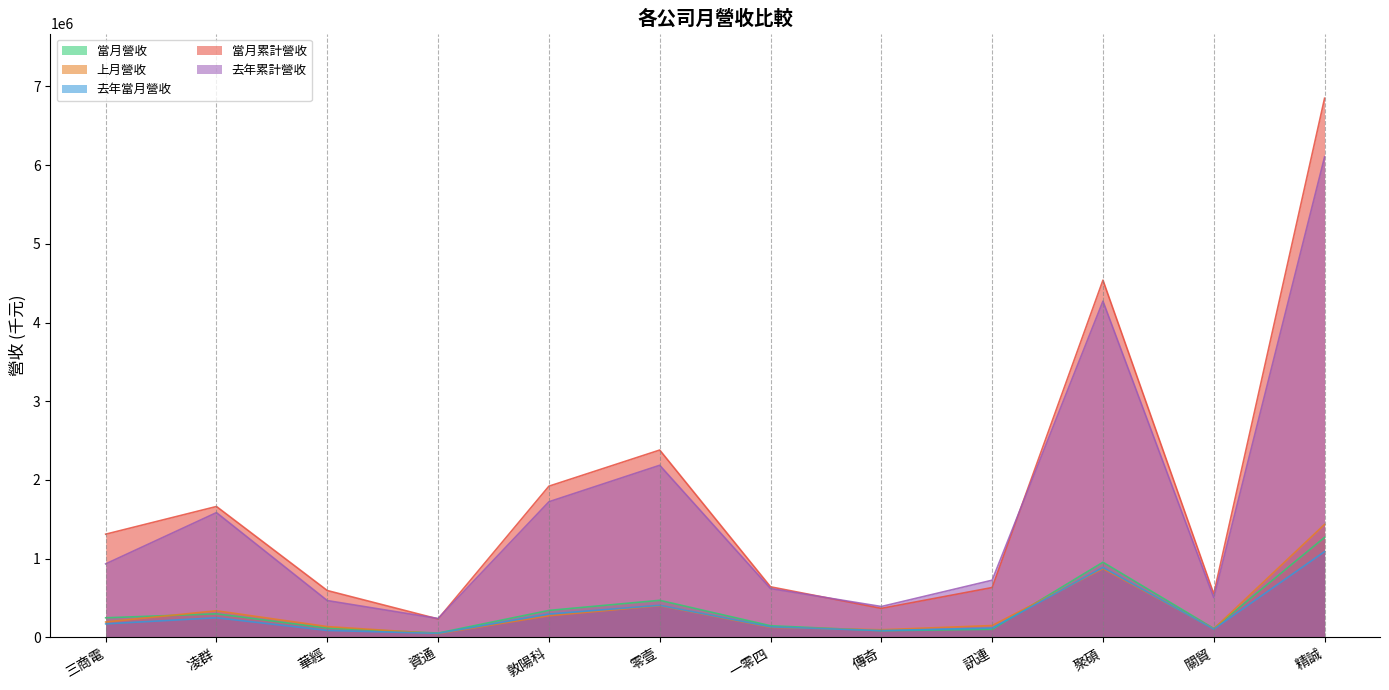

Does the chart display data point markers on the line(s)?

No